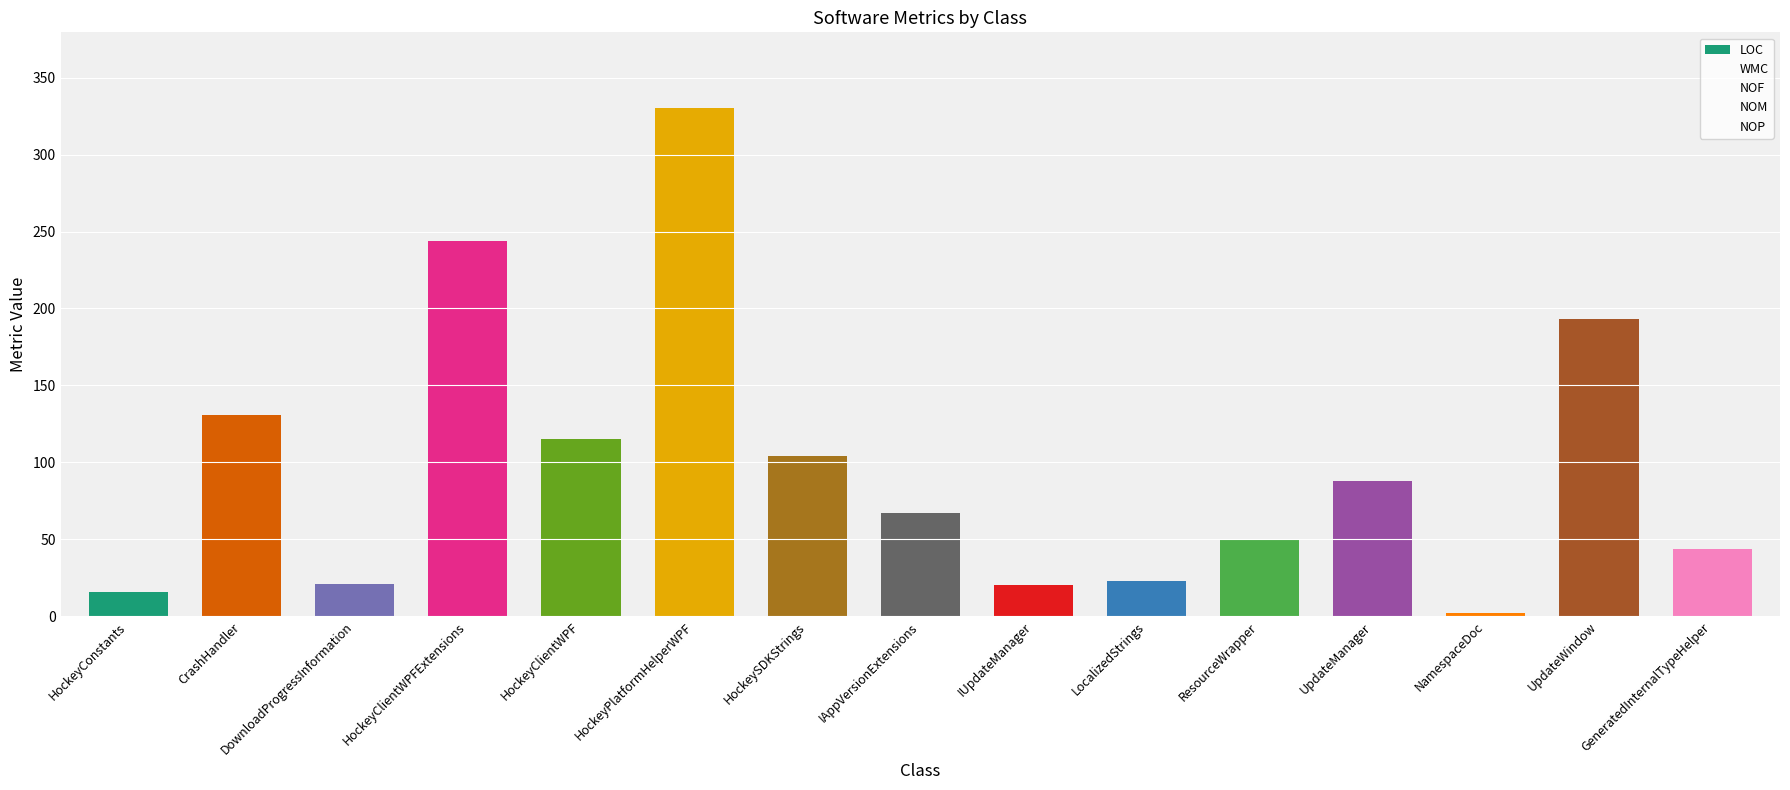

Count the number of categories in the chart.

15